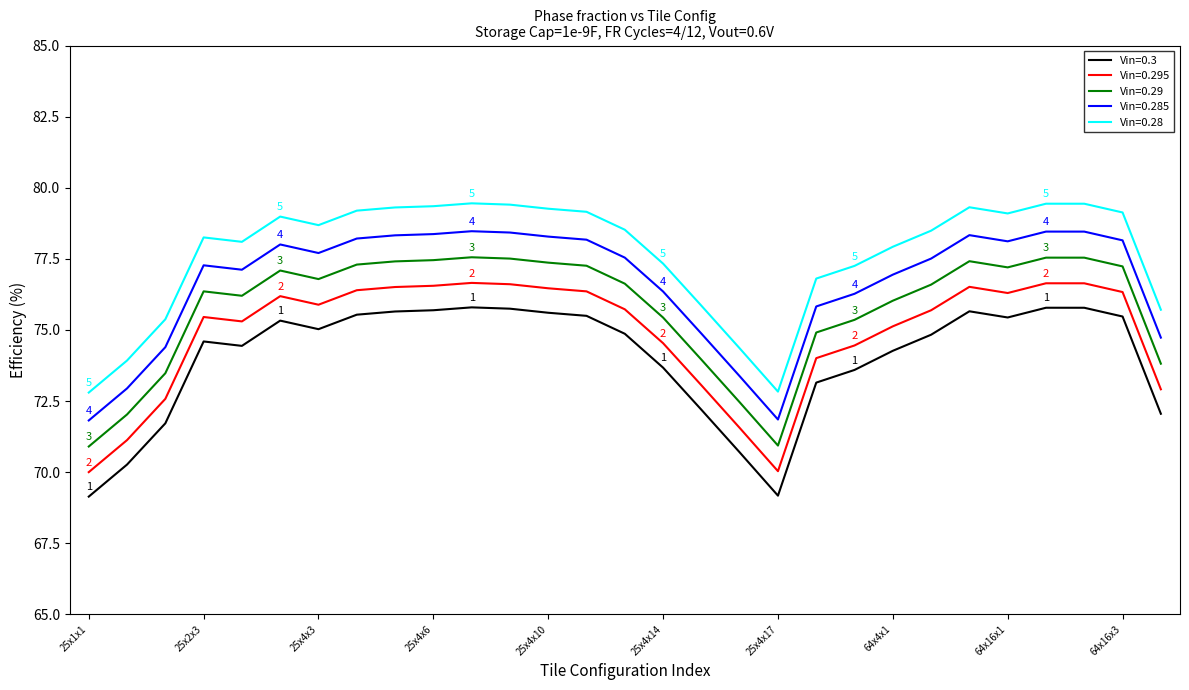

True or false: Vin=0.3 and Vin=0.28 intersect in this chart.

False